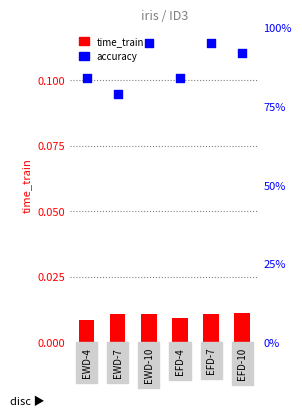

What is the total value across all series at EWD-7?

0.8